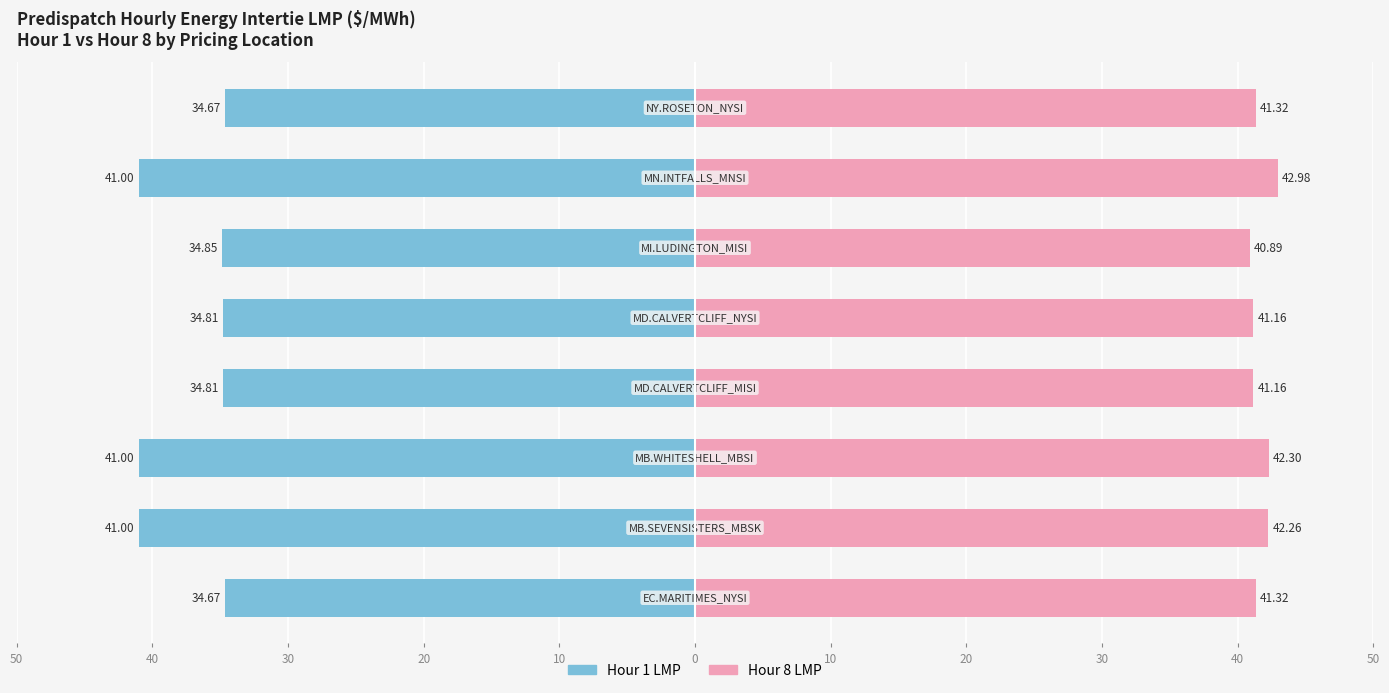

Rank the series by their average value, from highest to lowest.

Hour 8 LMP, Hour 1 LMP